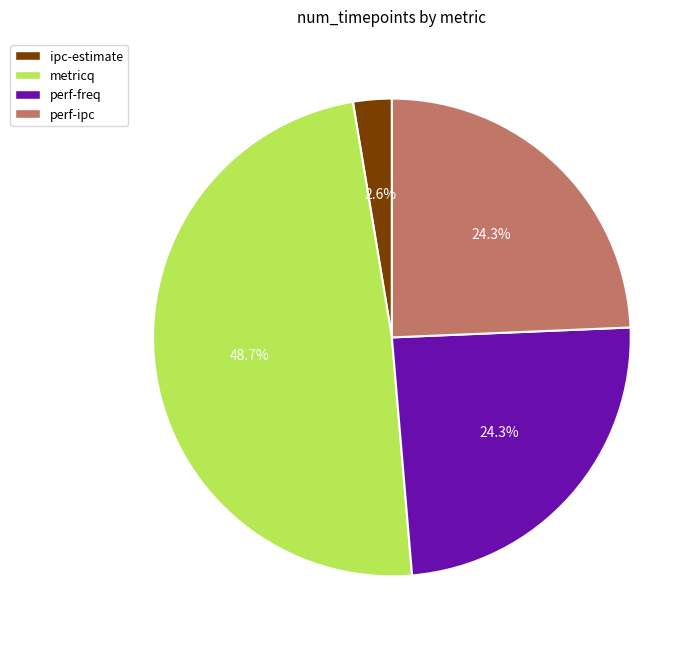

The perf-ipc slice represents 16% of the pie. True or false?

False